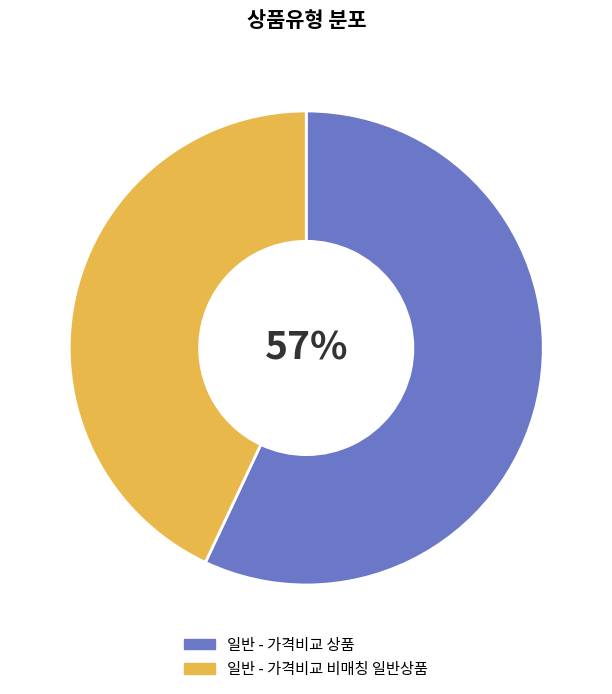

How many segments does this pie chart have?

2